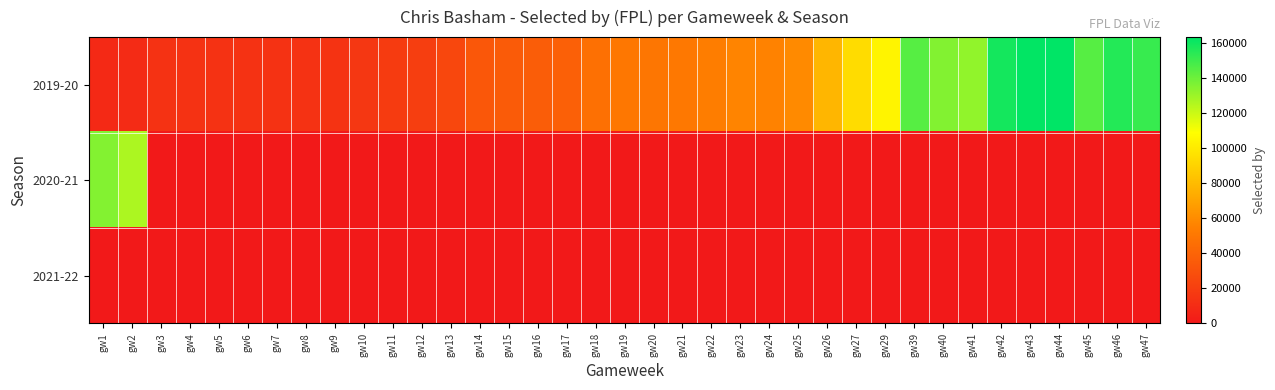

At which category is the sum across all series the highest?

gw44